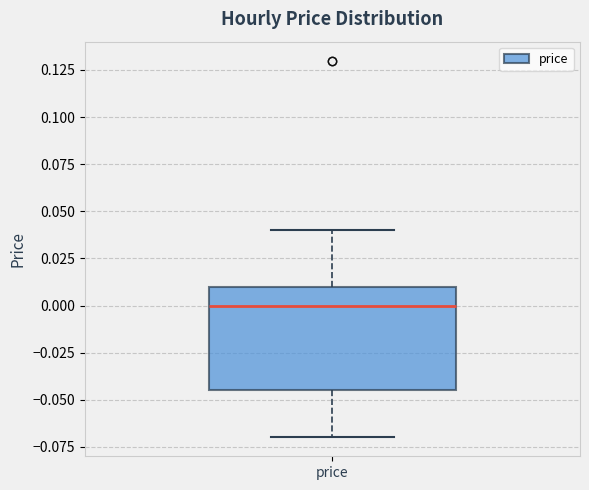

Read this box plot against the y-axis: the position of the median line, the range covered by the box, and the ends of both whiskers. The values are not printed on the chart, so give them approximately, as read against the axis.

median 0.000, box -0.045 to 0.010, whiskers -0.070 to 0.040